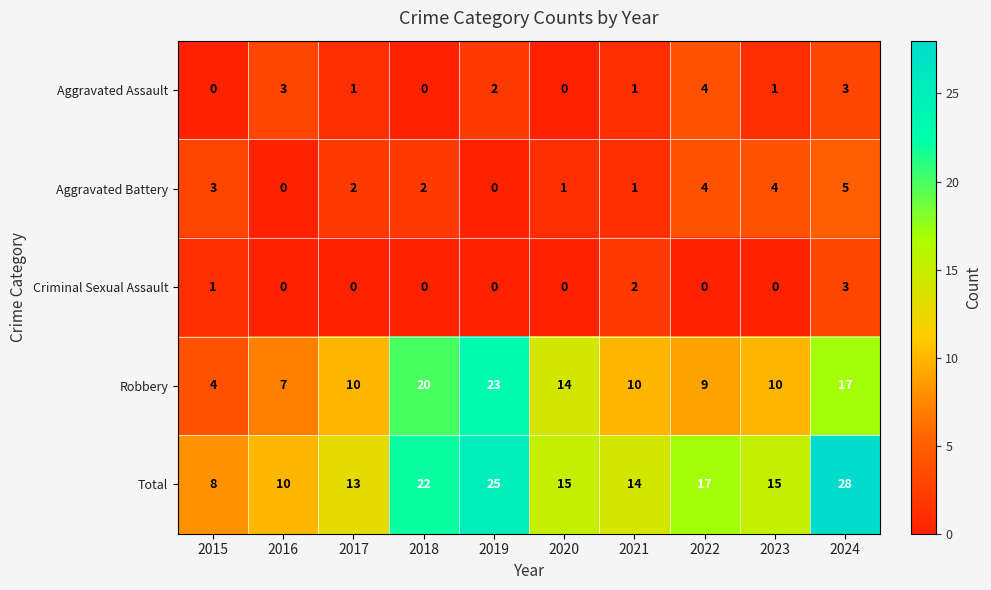

Is the value of Aggravated Battery at 2019 greater than the value of Aggravated Assault at 2016?

No